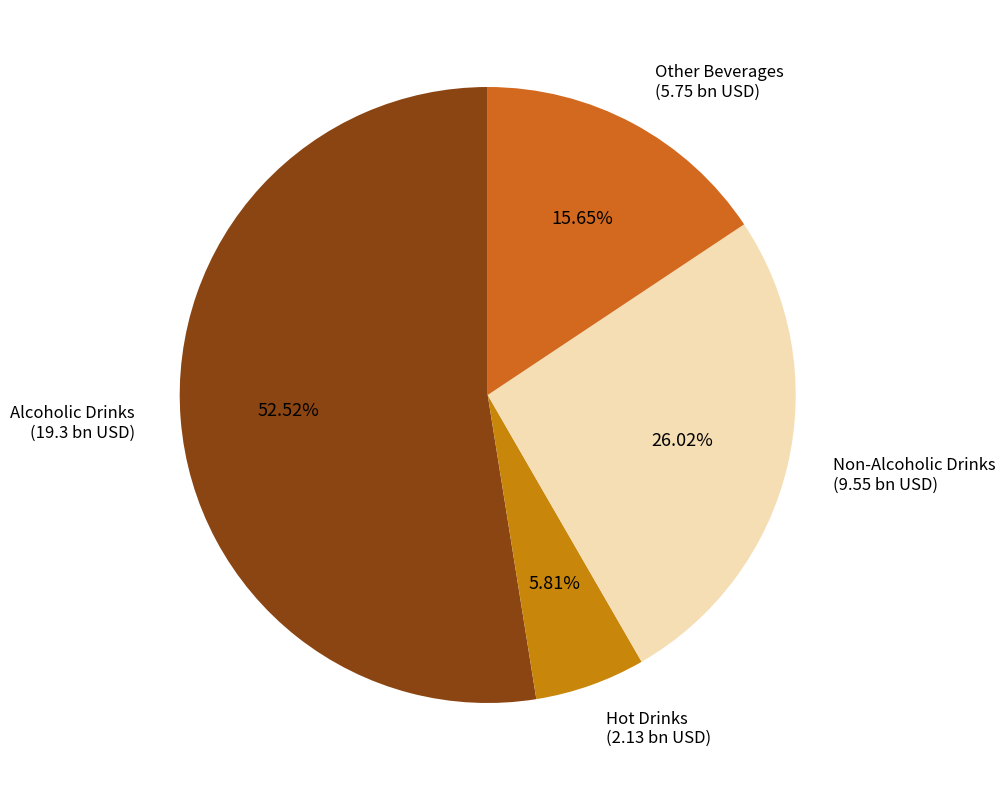

Is the sum of Hot Drinks and Non-Alcoholic Drinks greater than half?

No